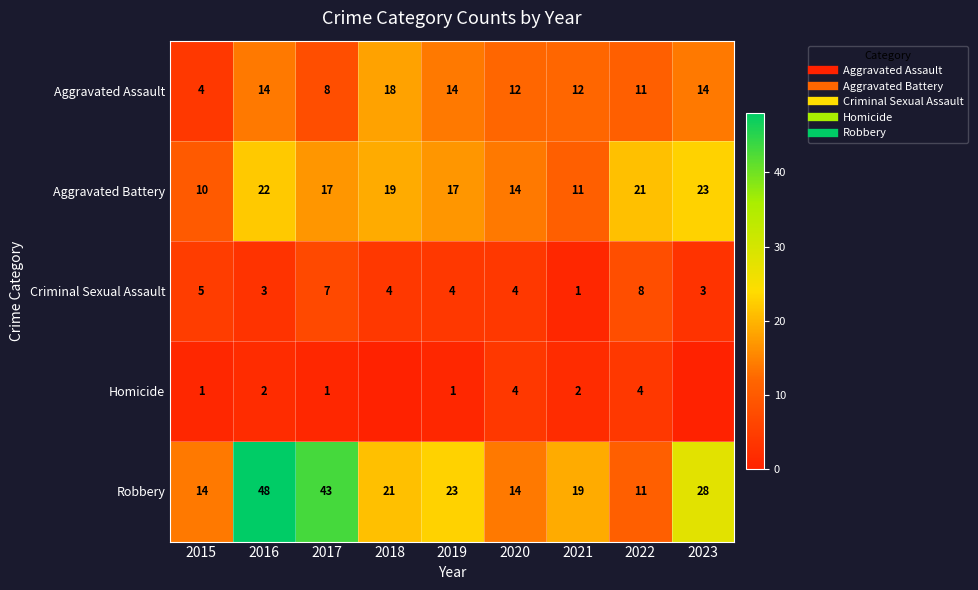

How many data points in Aggravated Battery are less than 17?

3